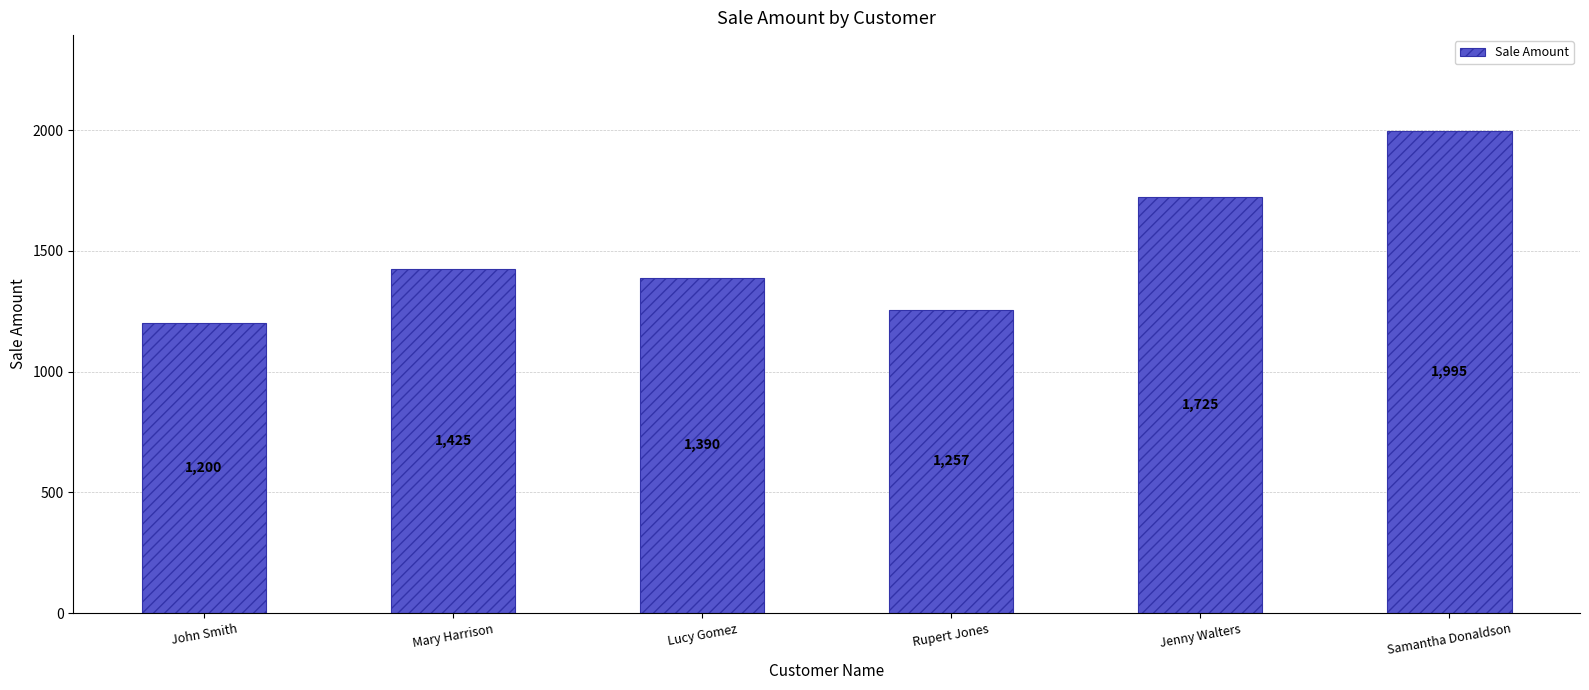

Is it true that the value at Mary Harrison is 725?

False